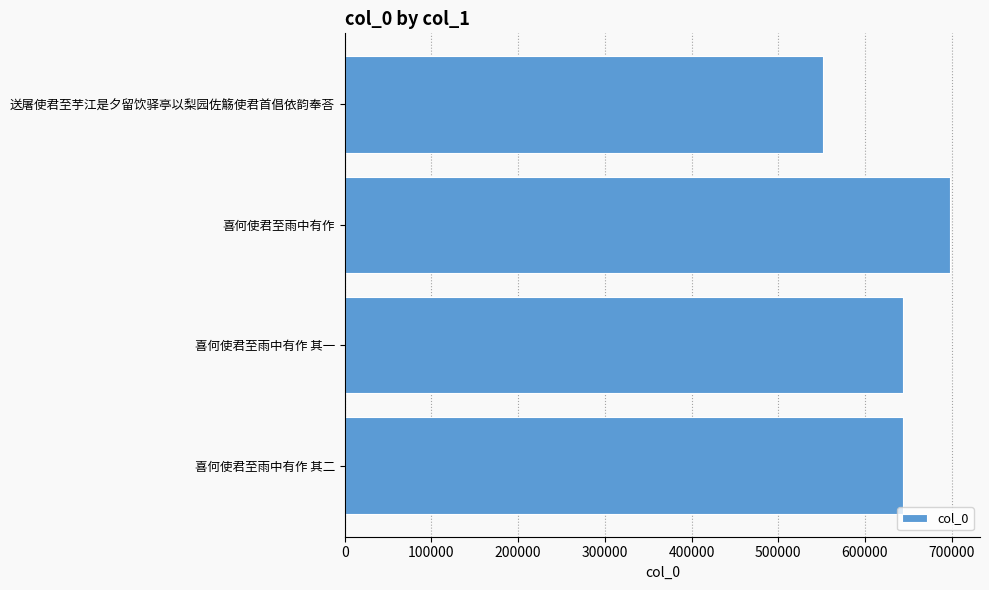

What value does the data have at 喜何使君至雨中有作 其一, to the nearest 10?

643430